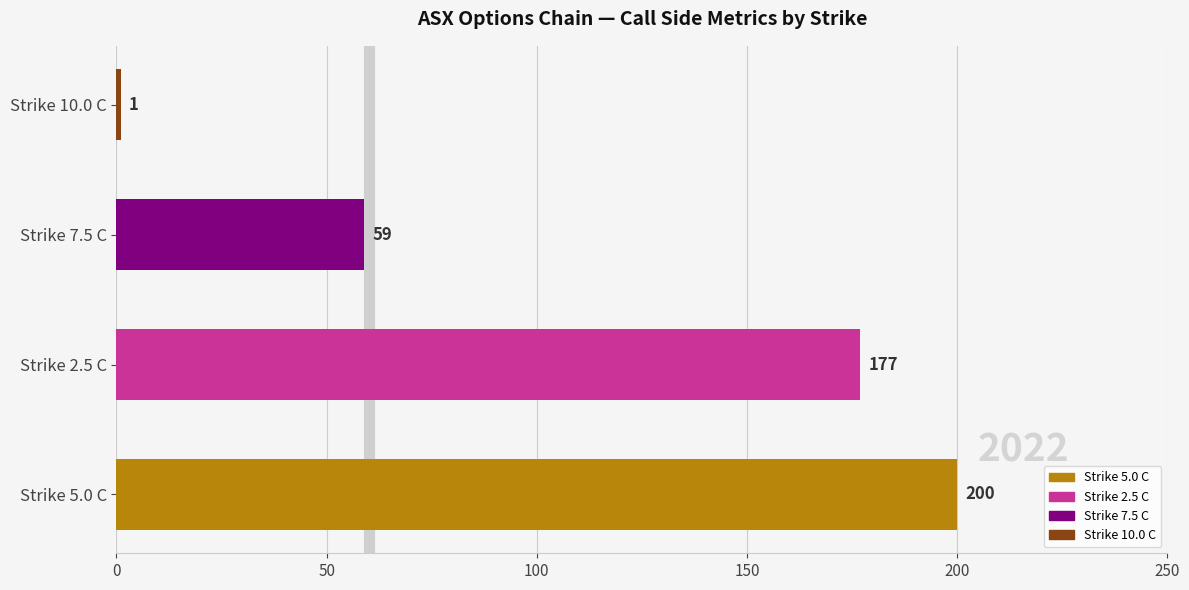

What is the difference between the maximum and second lowest values?

141